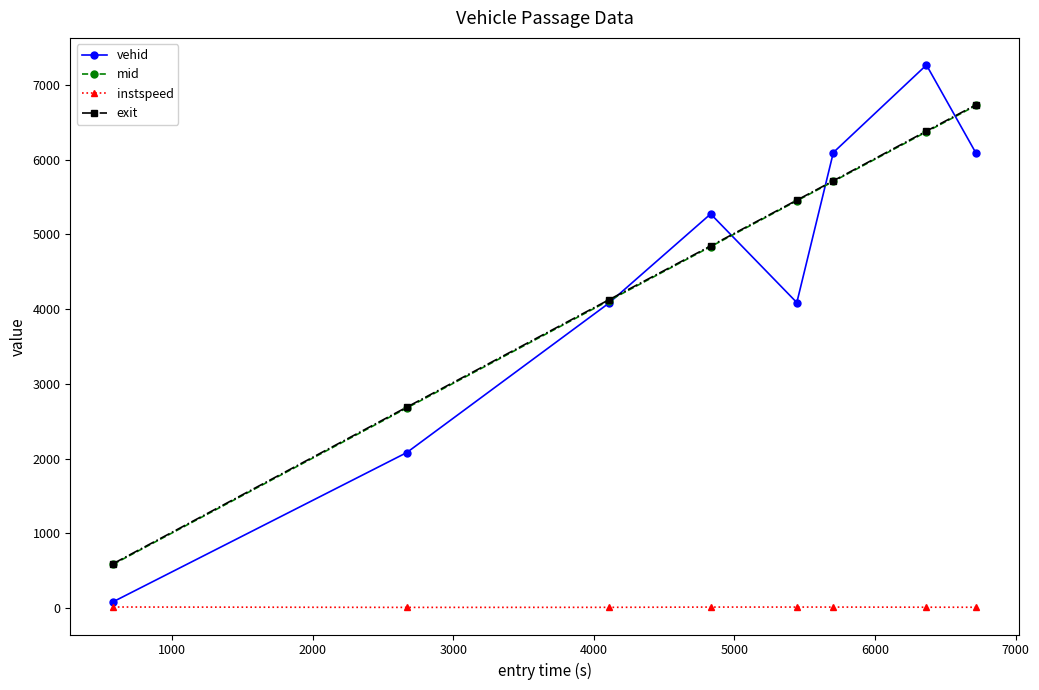

True or false: exit has more than 0 points higher than both neighbors.

False